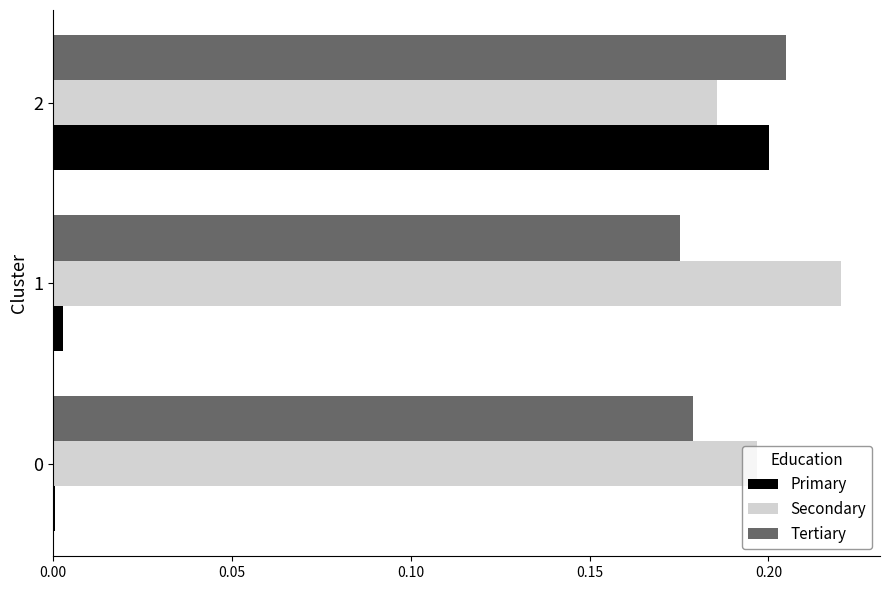

What is the sum of all Tertiary values?

0.6